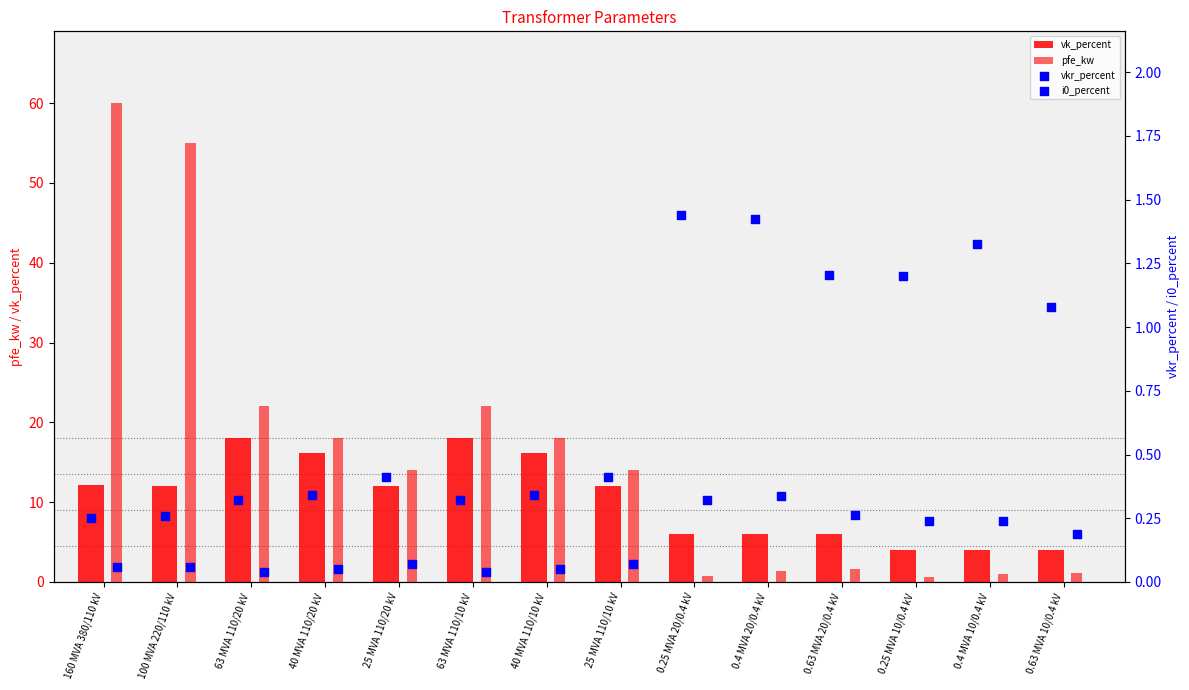

Which series contains the lowest Y value?

i0_percent